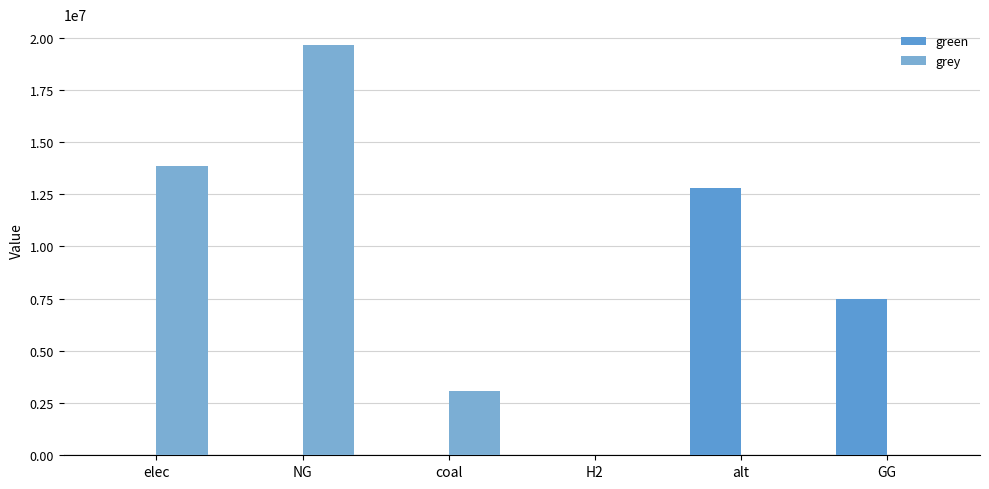

True or false: green has a value of 0.0 at NG.

True